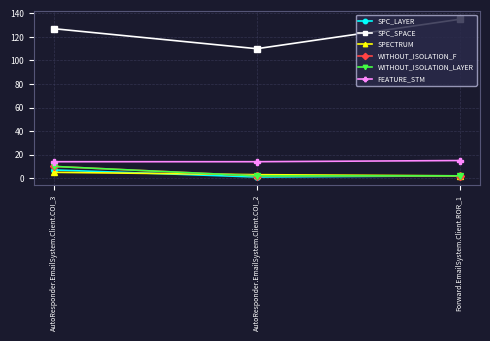

How many SPC_LAYER values are between 1 and 7?

3